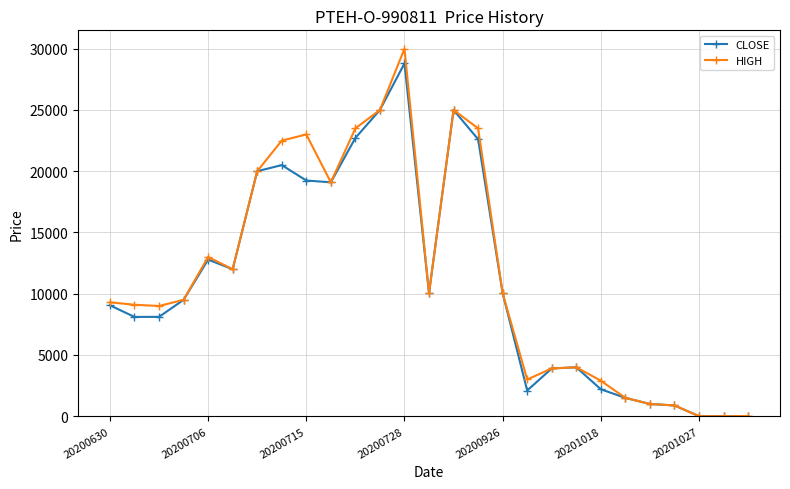

How many values in the HIGH series are below 9500?

13